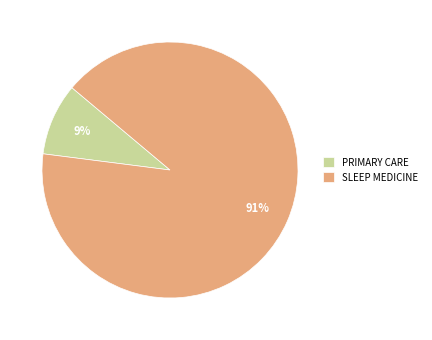

What is the largest slice in the pie chart?

SLEEP MEDICINE